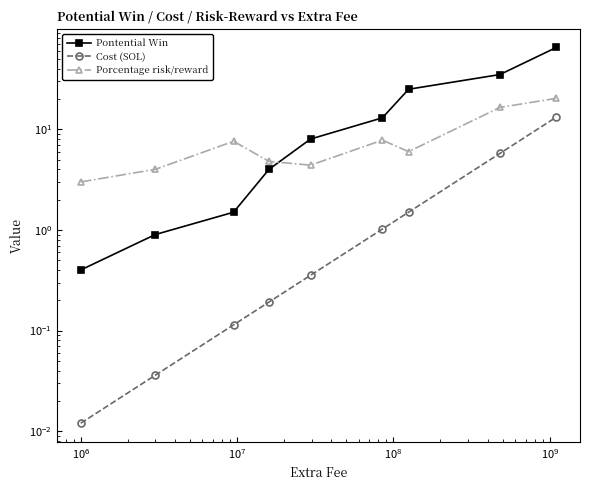

How many lines are shown in the chart?

3